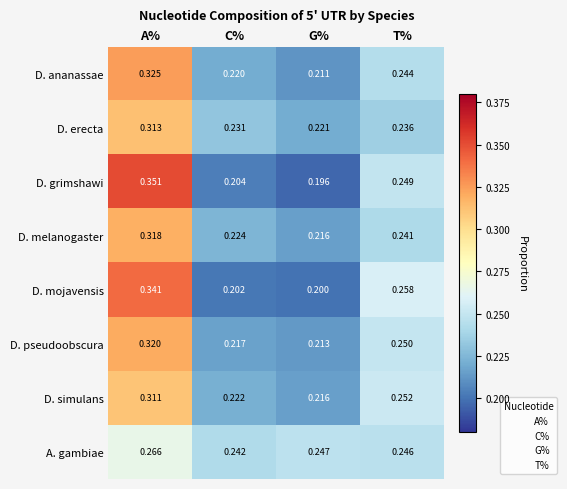

Which series has the widest spread of values?

D. grimshawi